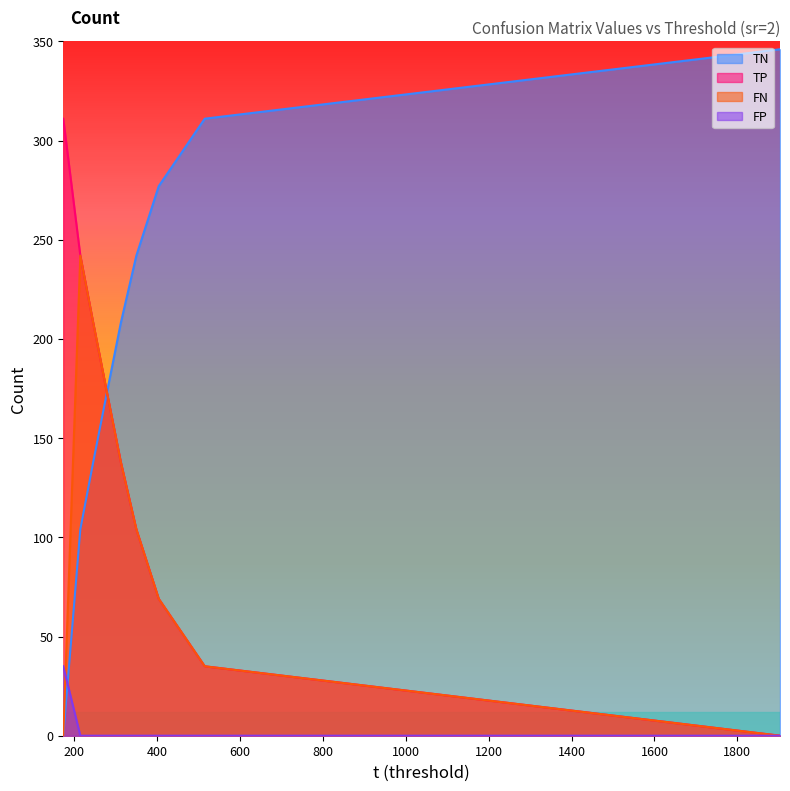

Reading right to left, what are all the values shown in this chart?

TN: 346	311	277	242	208	173	138	104	0
TP: 0	35	69	104	138	173	208	242	311
FN: 0	35	69	104	138	173	208	242	0
FP: 0	0	0	0	0	0	0	0	35